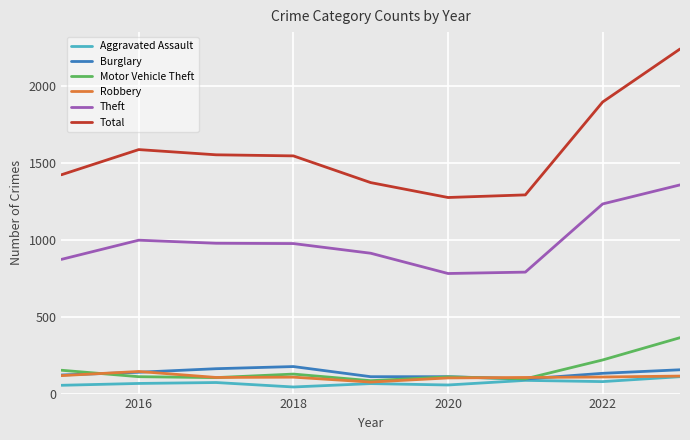

True or false: Theft and Motor Vehicle Theft intersect in this chart.

False